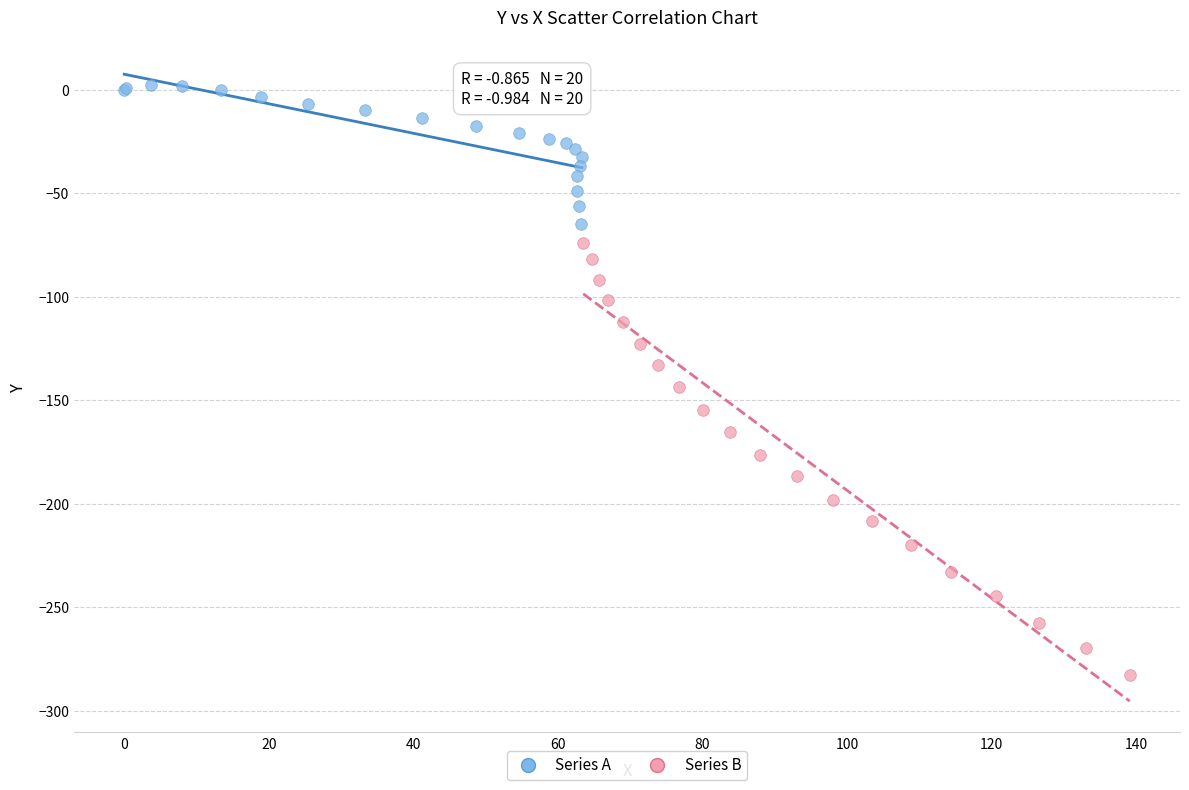

Which series reaches the maximum Y coordinate?

Series A